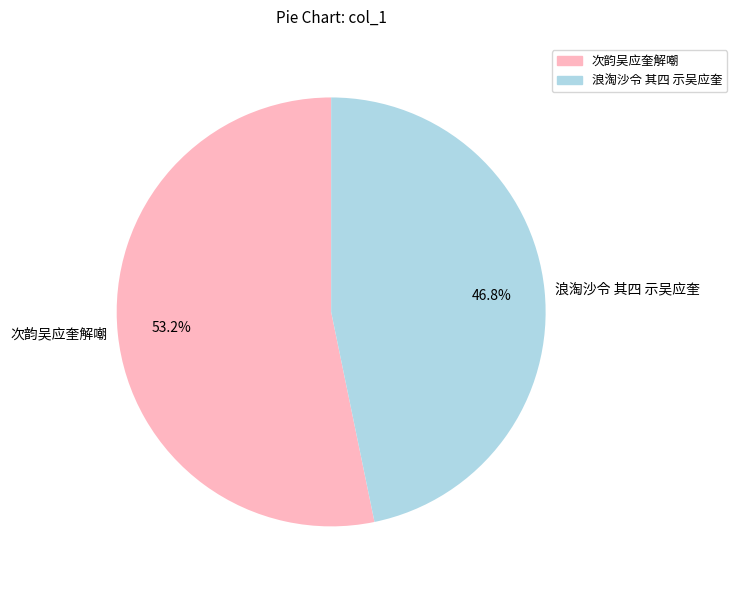

The 浪淘沙令 其四 示吴应奎 slice represents 61% of the pie. True or false?

False